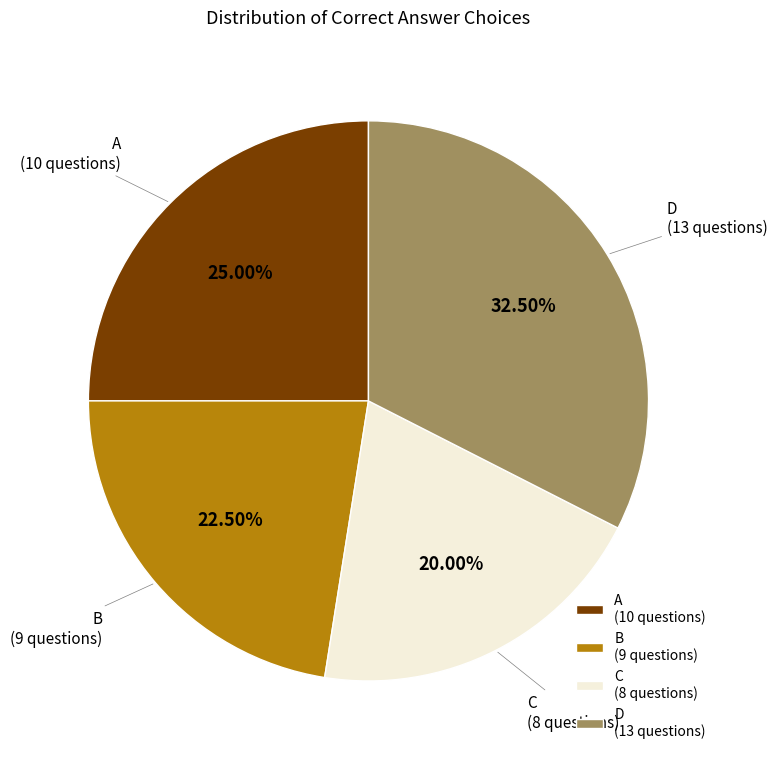

Does C (8 questions) account for over 50% of the chart?

No